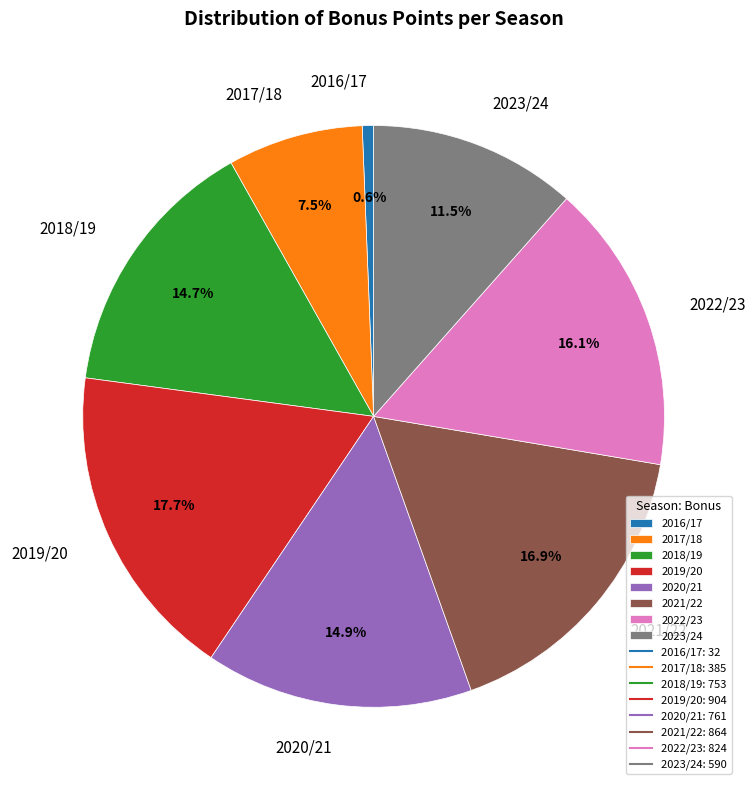

Which category has the smallest portion of the pie?

2016/17